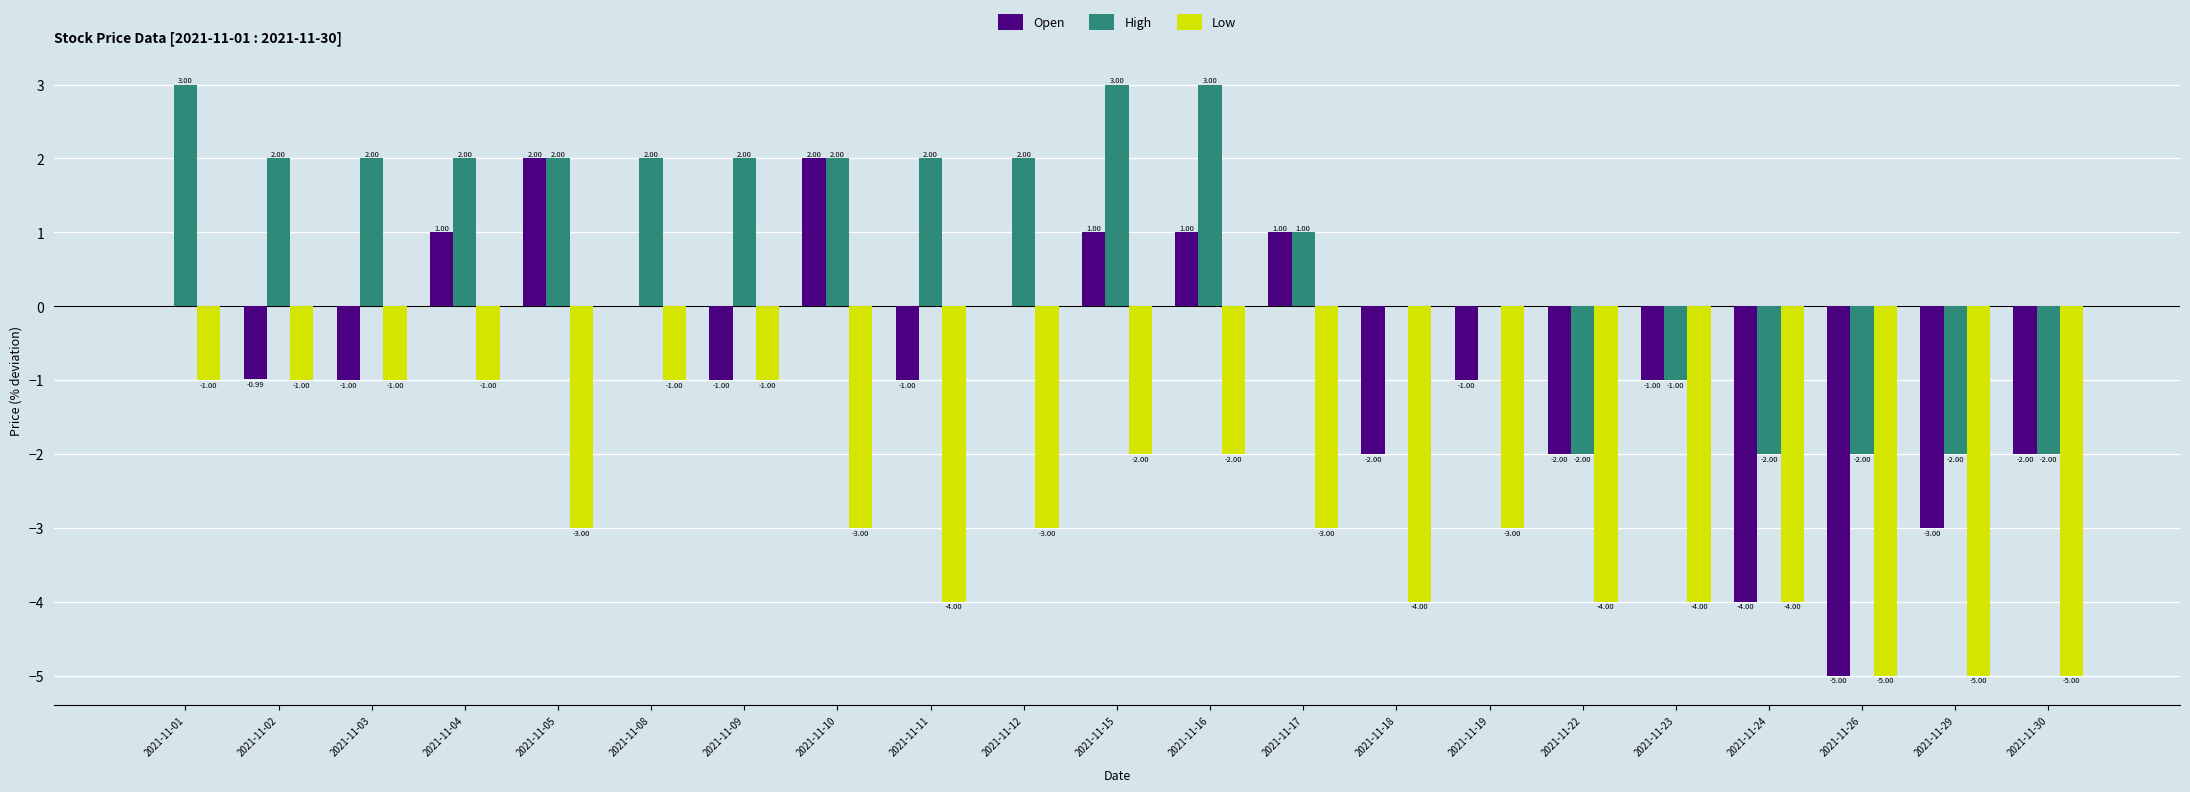

How many series are shown in this chart?

3